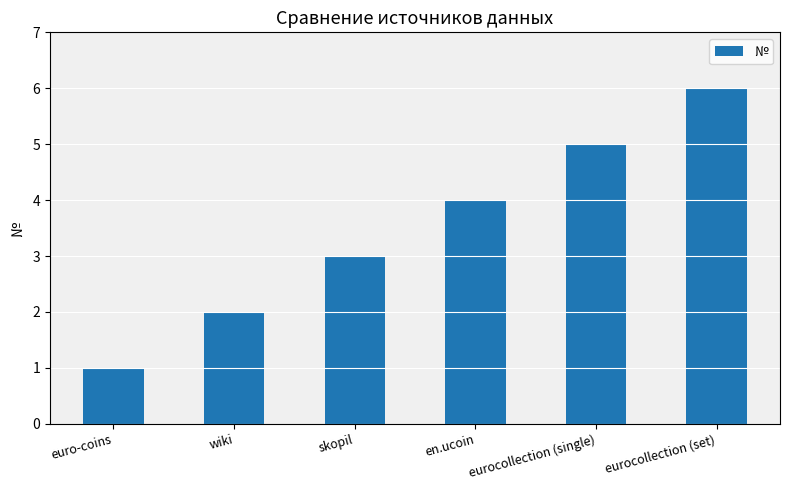

Rank the categories by value from lowest to highest.

euro-coins, wiki, skopil, en.ucoin, eurocollection (single), eurocollection (set)